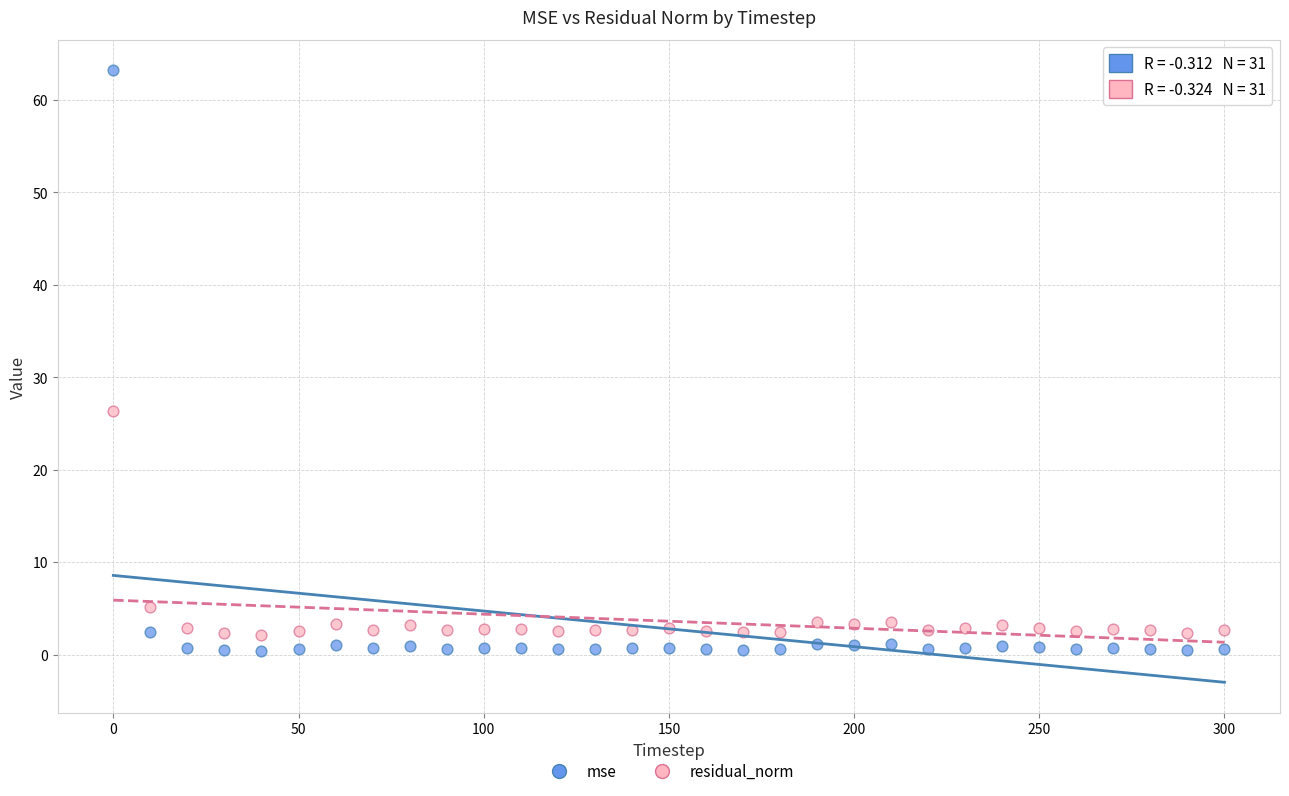

Which series has the largest Y range (max minus min)?

mse